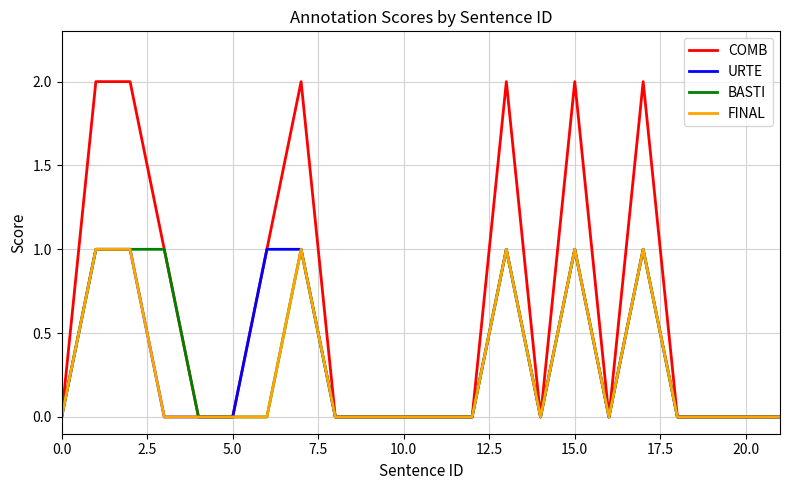

Which series has the largest total across all categories?

COMB